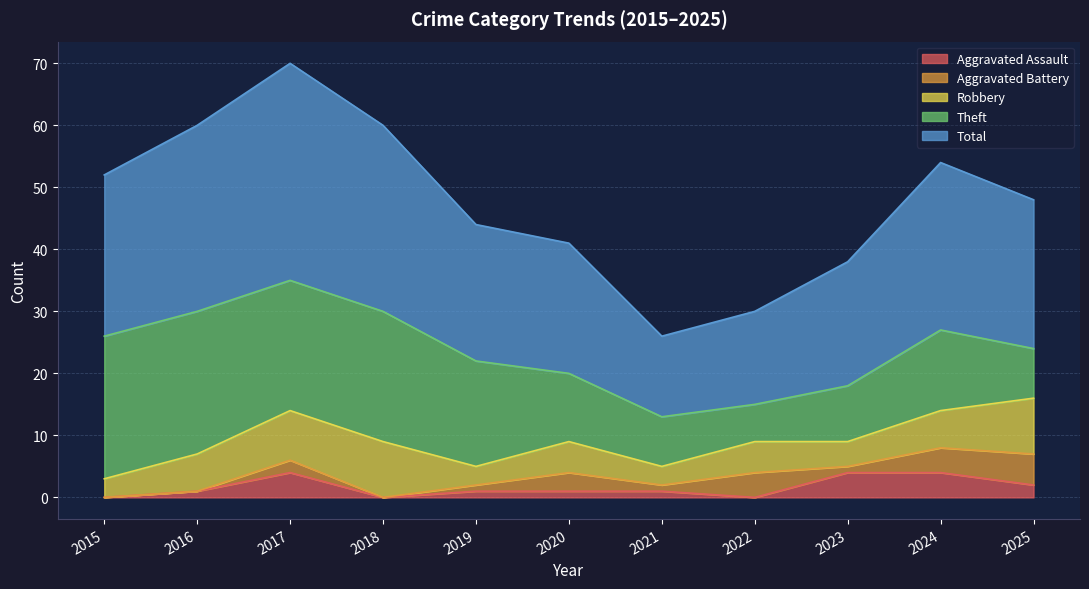

At how many categories does at least one series exceed 25?

5